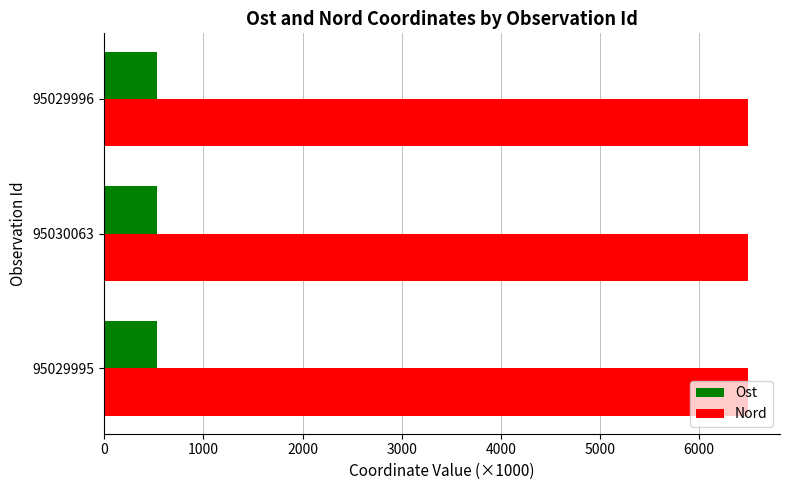

Which series has the largest total across all categories?

Nord